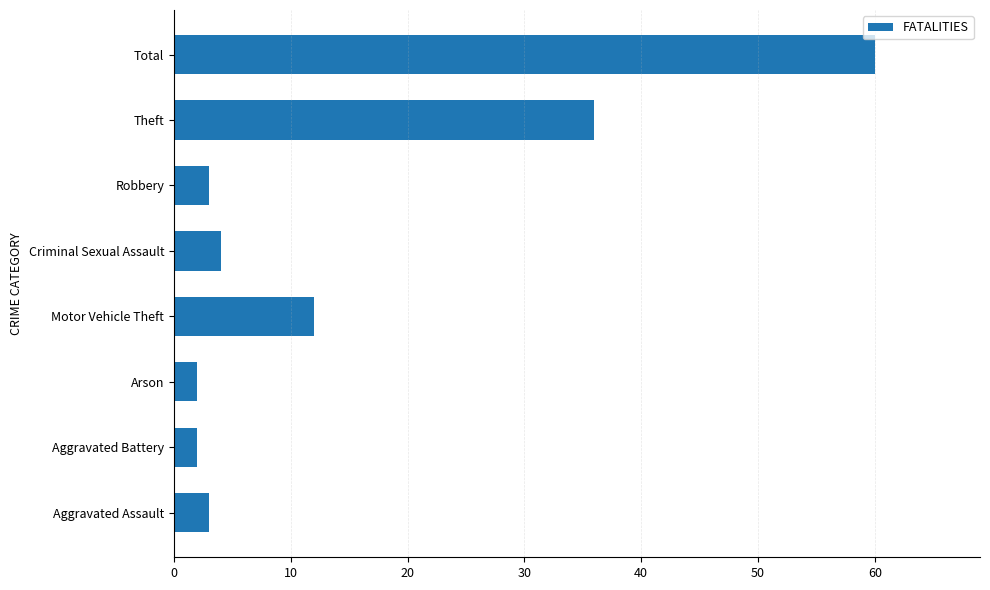

How many series are shown in this chart?

1